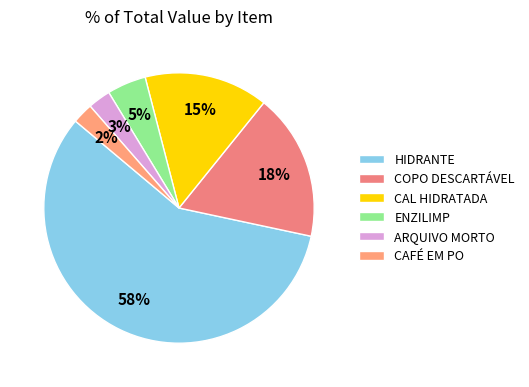

Which has a higher value, ENZILIMP or ARQUIVO MORTO?

ENZILIMP